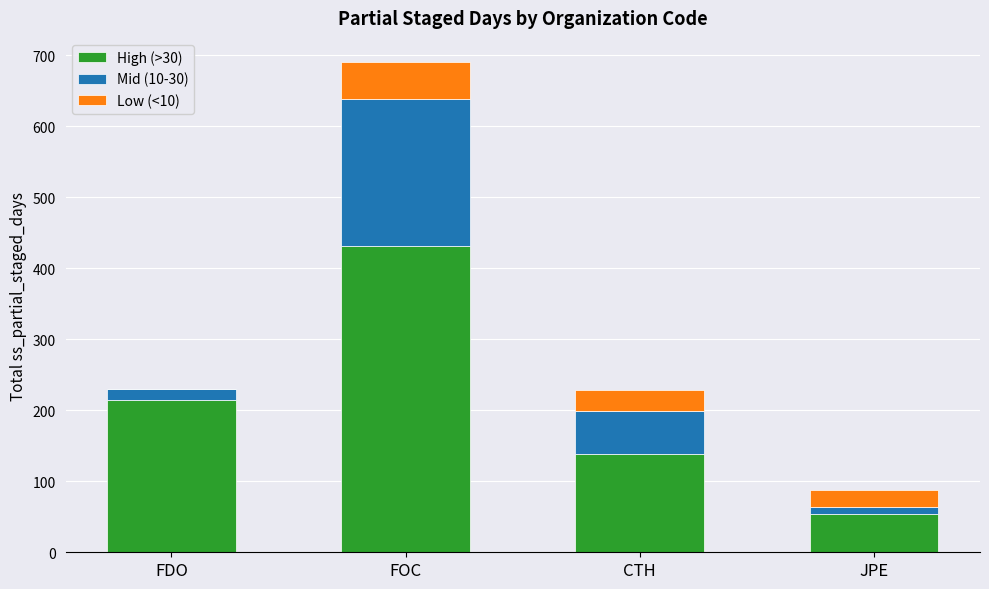

Which category has the highest value in the High (>30) series?

FOC